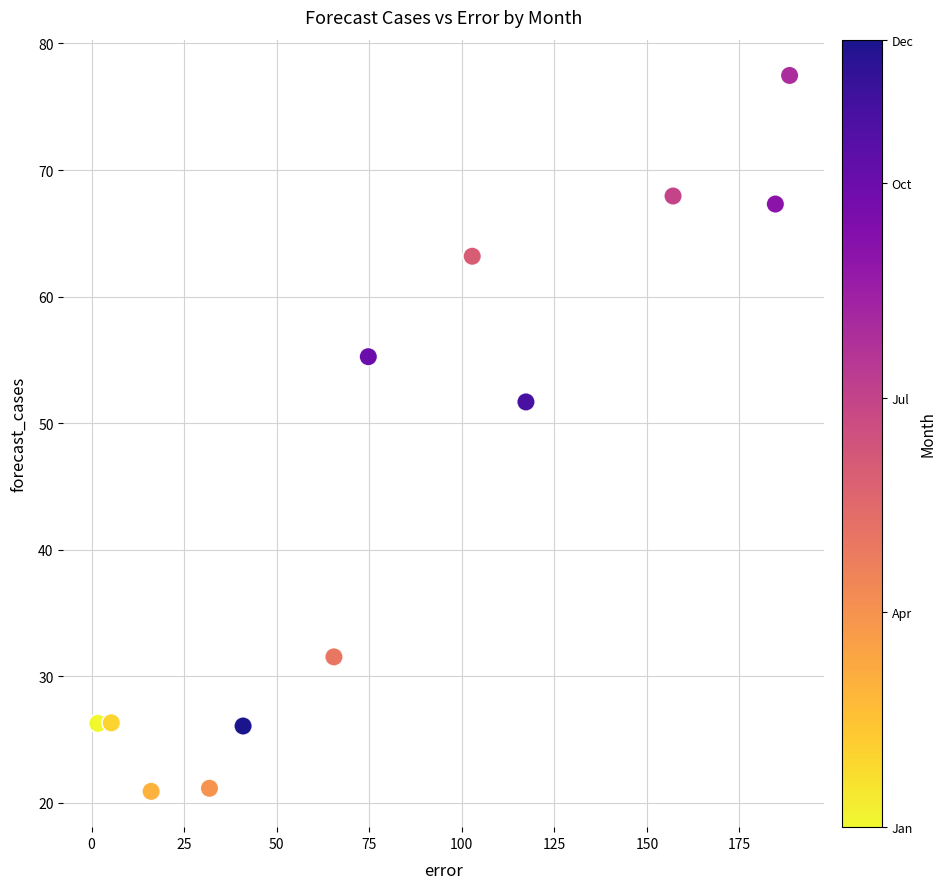

What is the range of Y values (max minus min)?

56.6